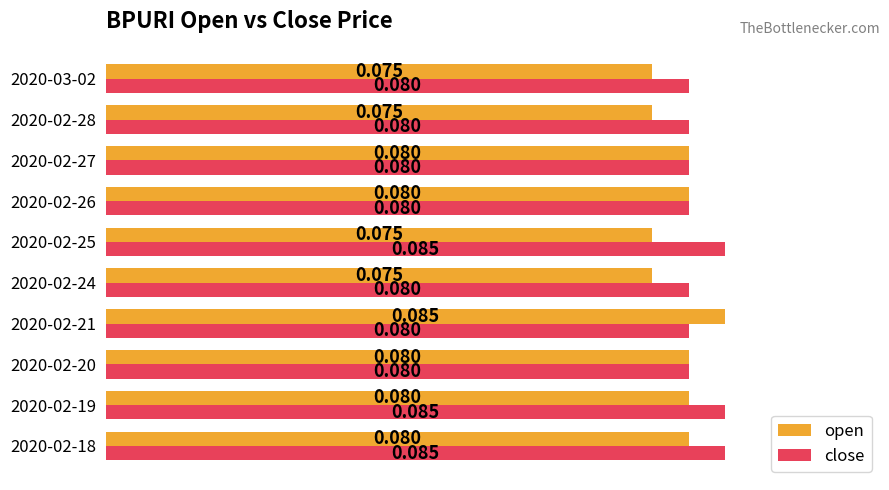

Rank the series by their average value, from highest to lowest.

close, open